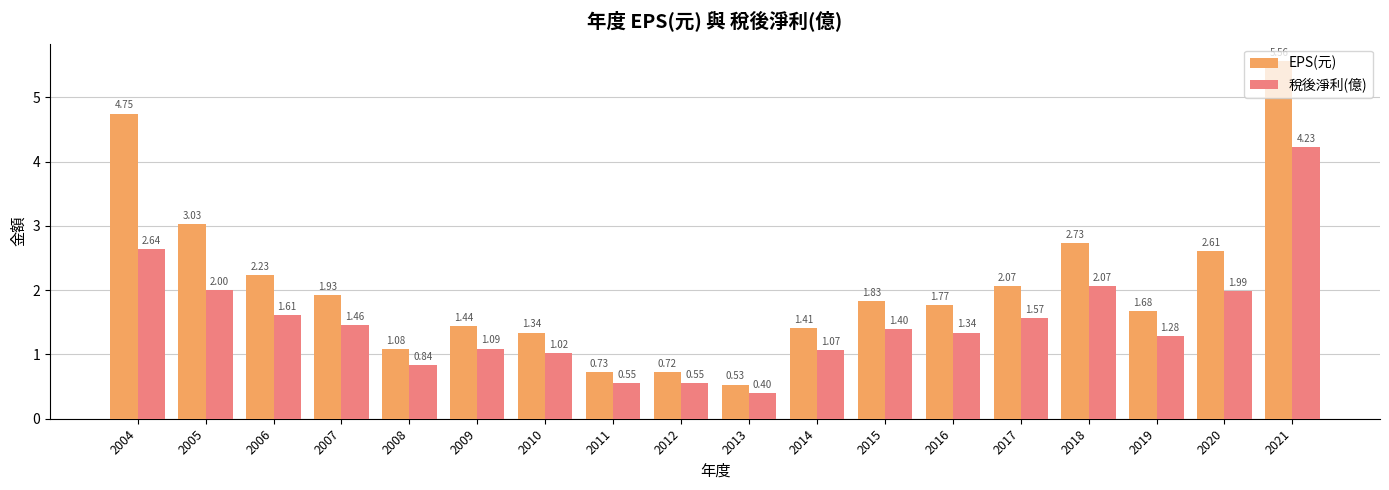

Rank the series by their average value, from highest to lowest.

EPS(元), 稅後淨利(億)